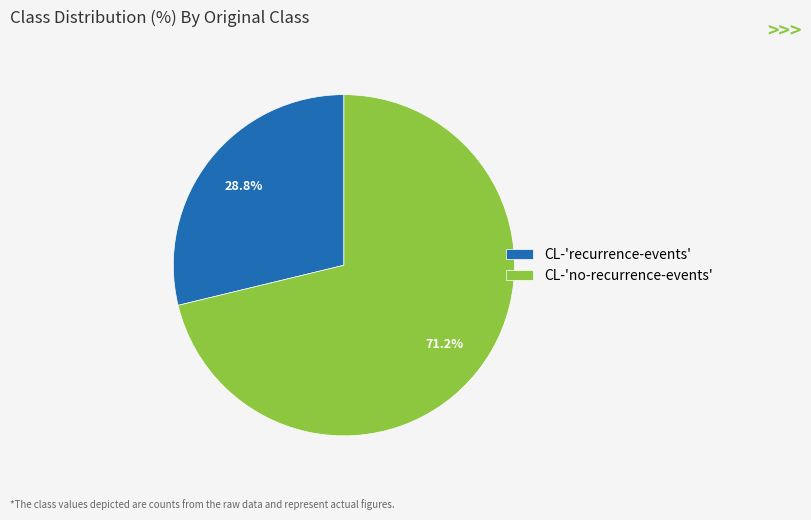

Which category accounts for the majority?

CL-'no-recurrence-events'